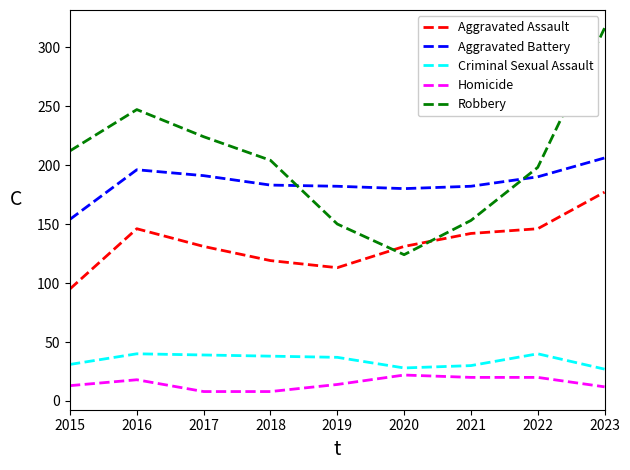

The Aggravated Battery series shows 191 at 2017. True or false?

True